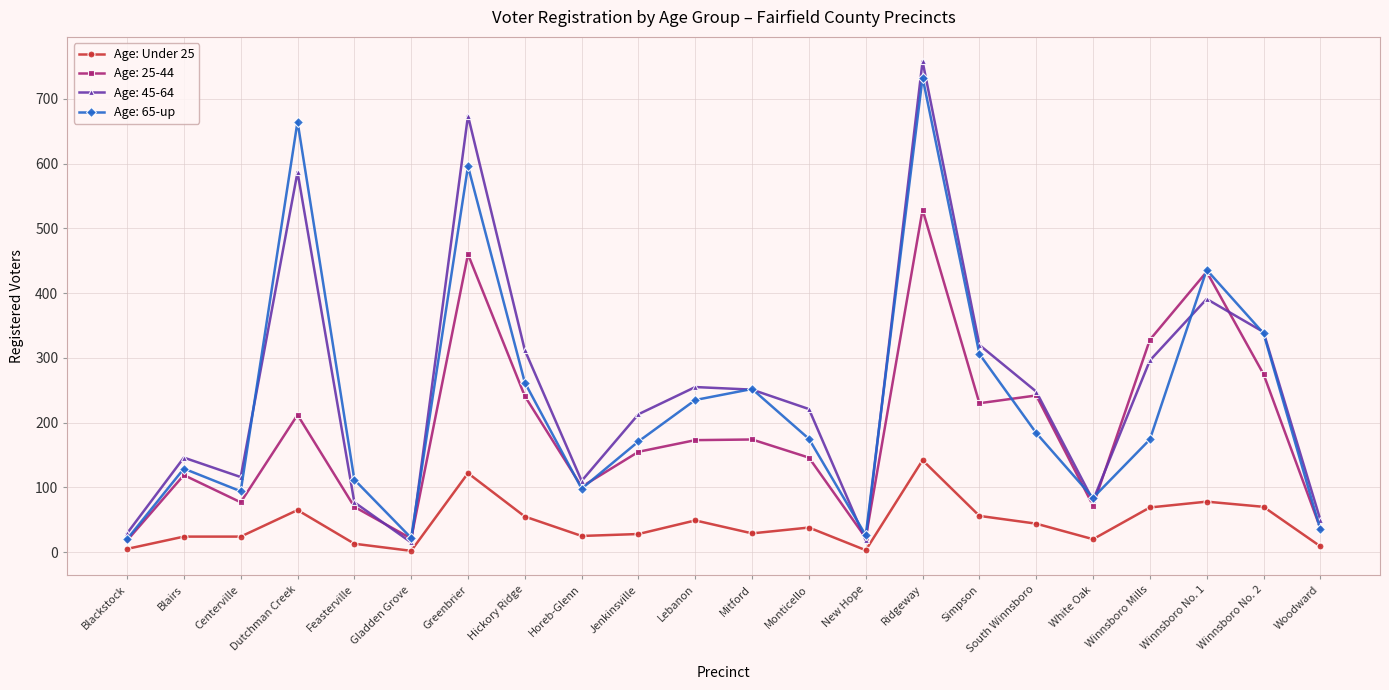

Which category has the highest value across all series?

Ridgeway